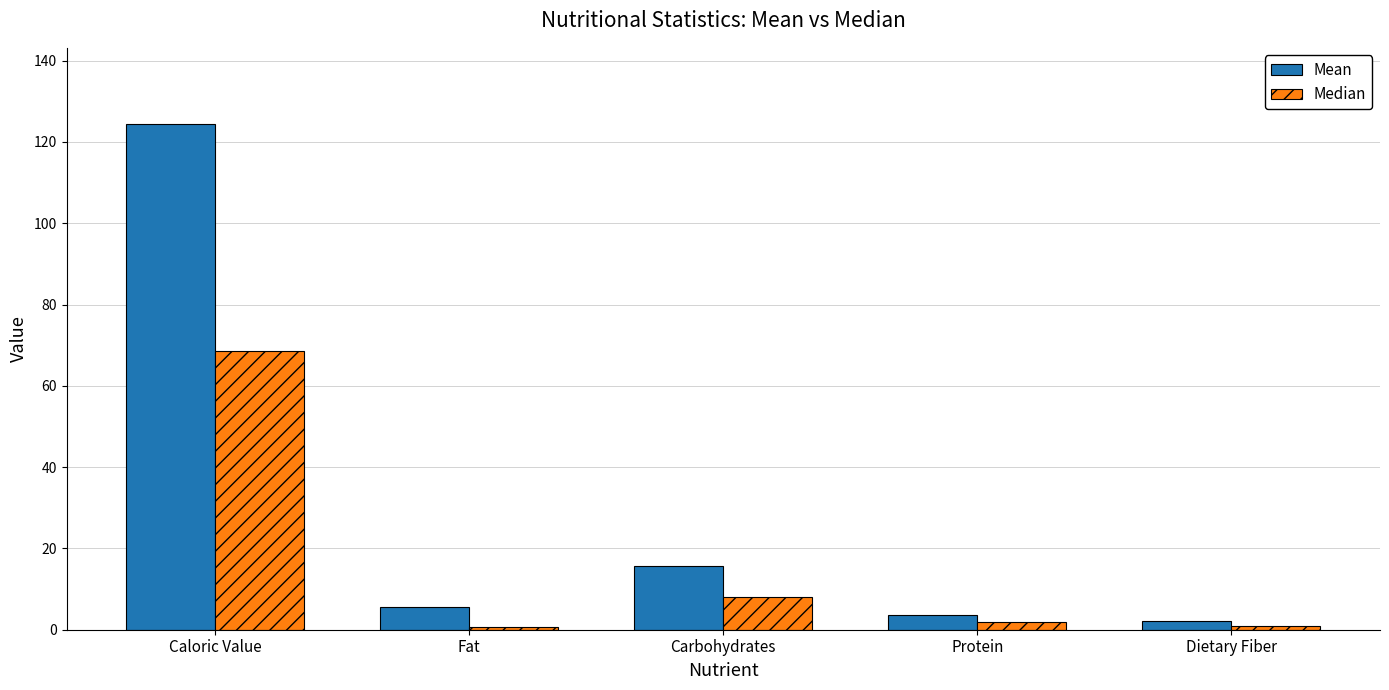

What position from the right is Dietary Fiber?

1